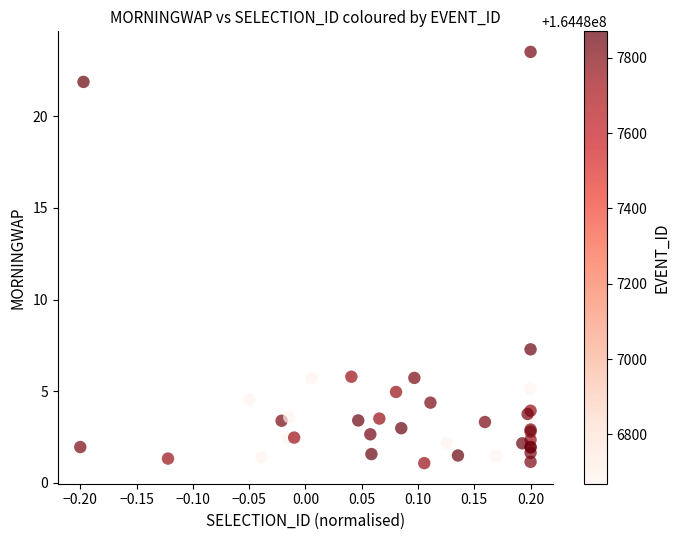

What Y value in the scatter plot is closest to 12?

7.3